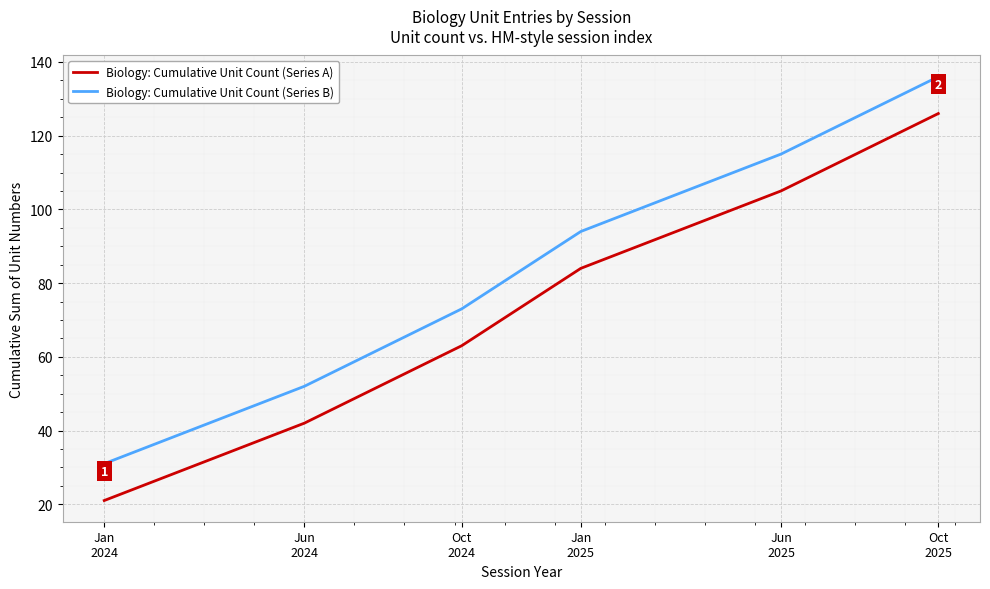

What is the difference between the maximum and minimum values in the Biology: Cumulative Unit Count (Series B) series?

105